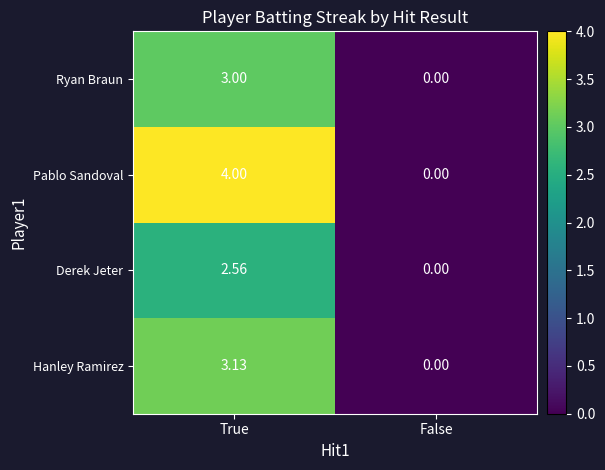

Which series has the largest total across all categories?

Pablo Sandoval